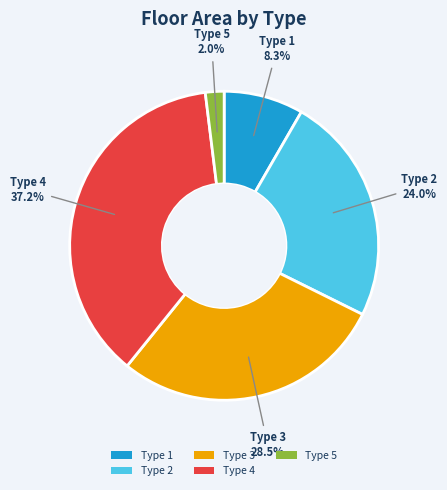

What is the largest slice in the pie chart?

Type 4